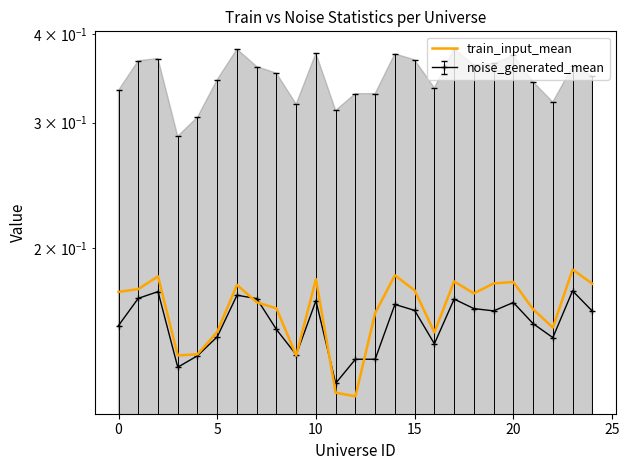

What is the average value?

0.2